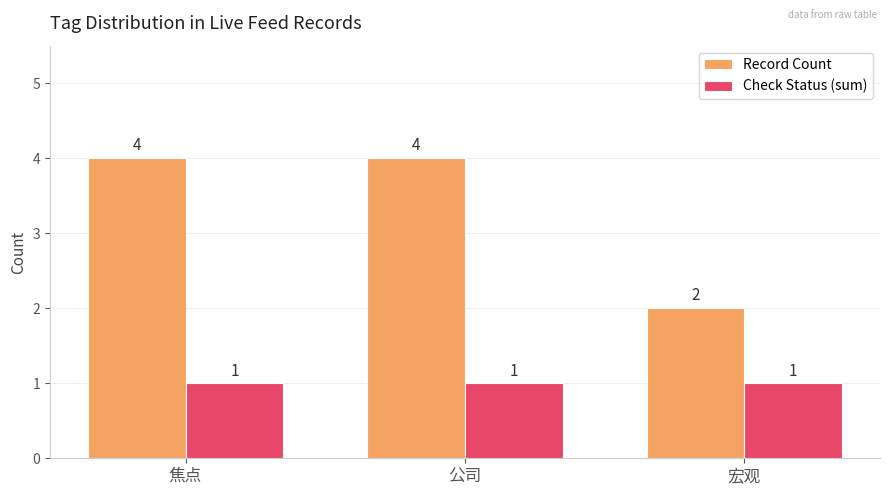

Is it true that Record Count equals 4 at 焦点?

True